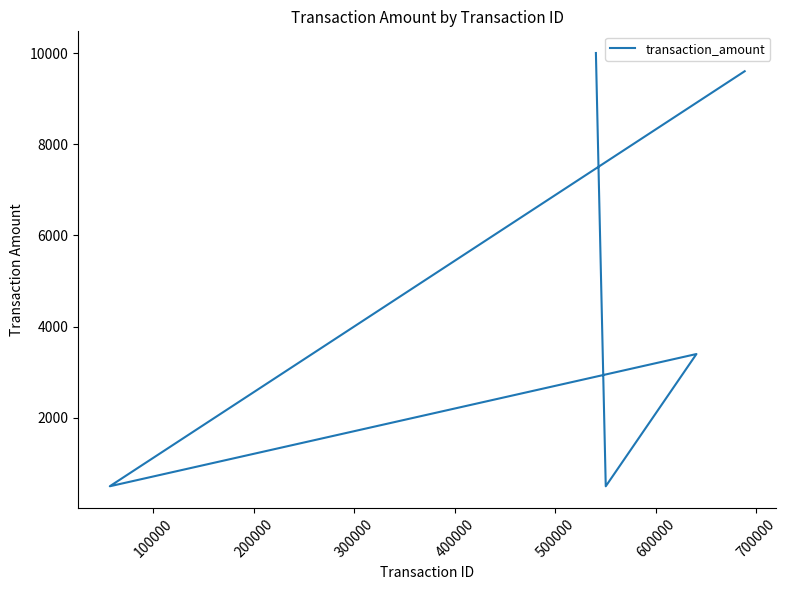

What is the approximate value at 100000?

500.6